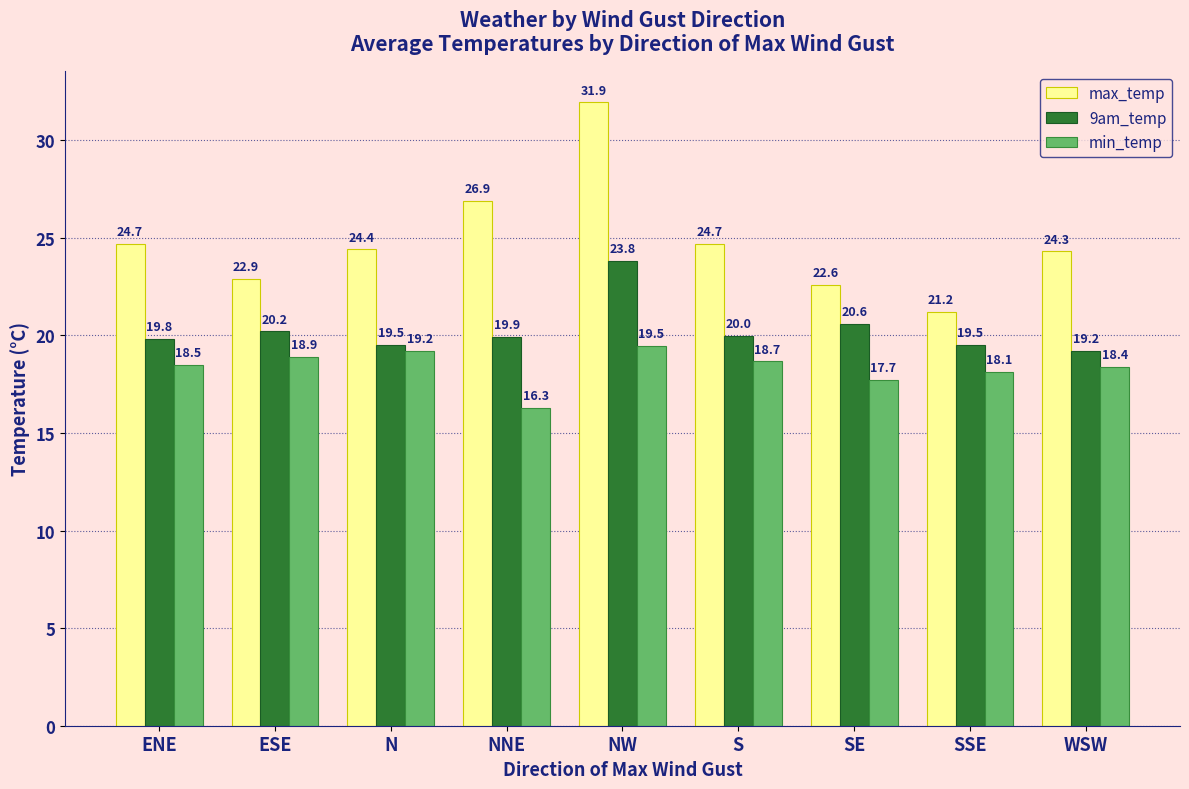

Is it true that max_temp equals 37.6 at NNE?

False